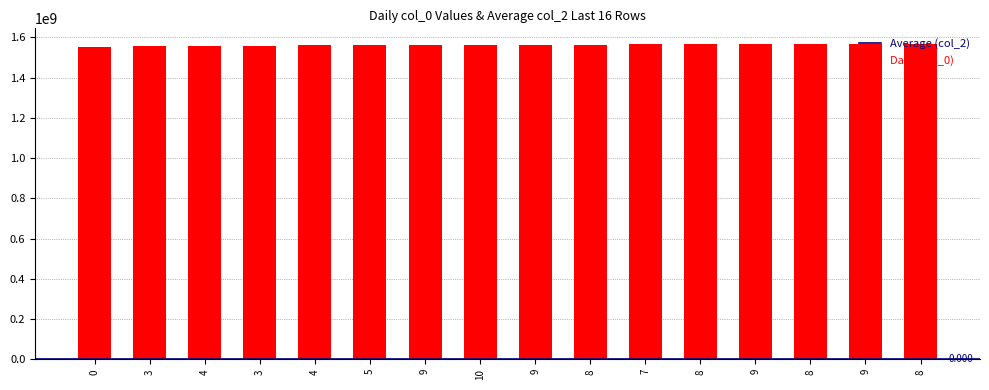

List the labels in order of value, largest first.

8, 9, 8, 9, 8, 7, 8, 9, 10, 9, 5, 4, 3, 4, 3, 0